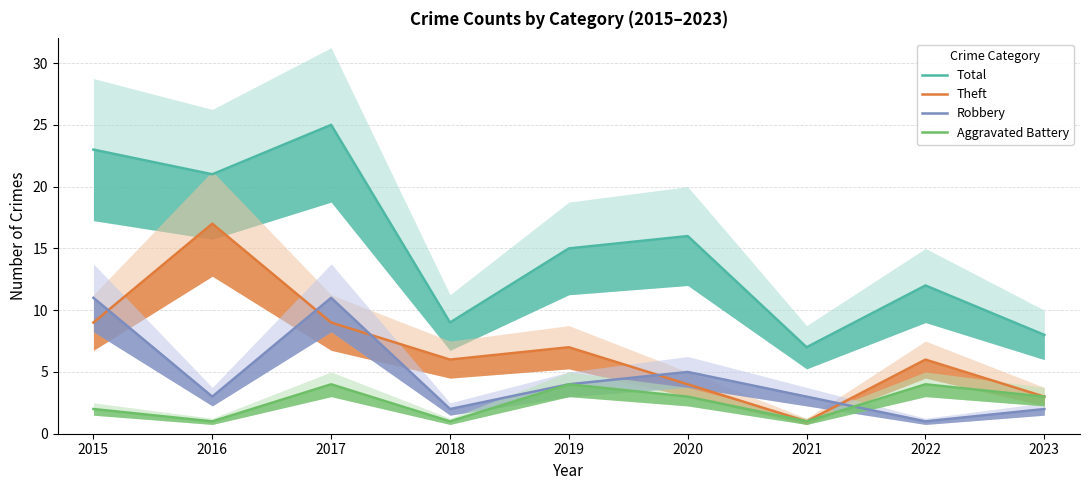

True or false: Theft and Aggravated Battery cross at least once.

False